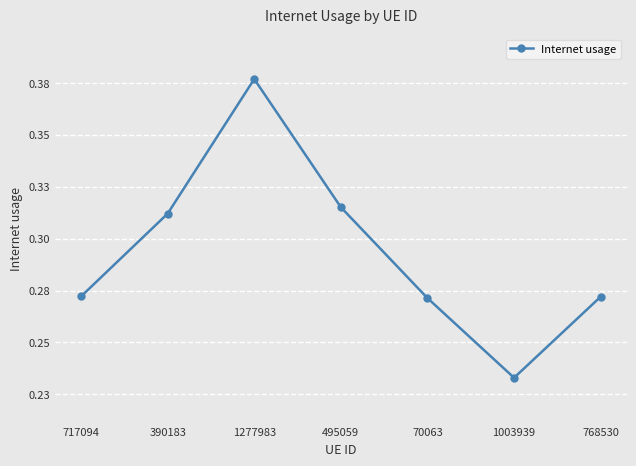

Between 390183 and 495059, which is larger?

495059